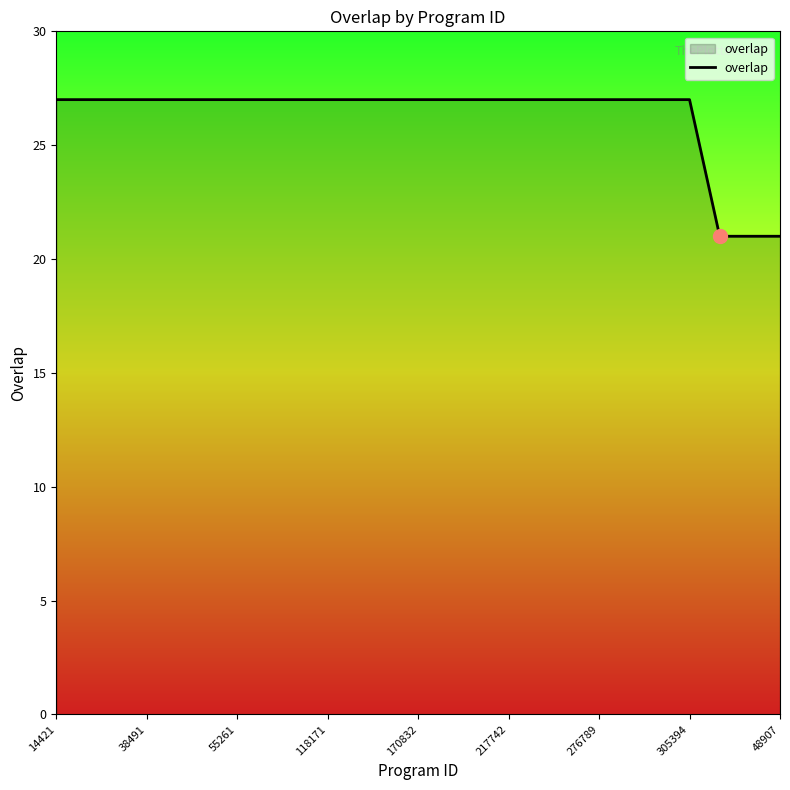

How many lines are shown in the chart?

1